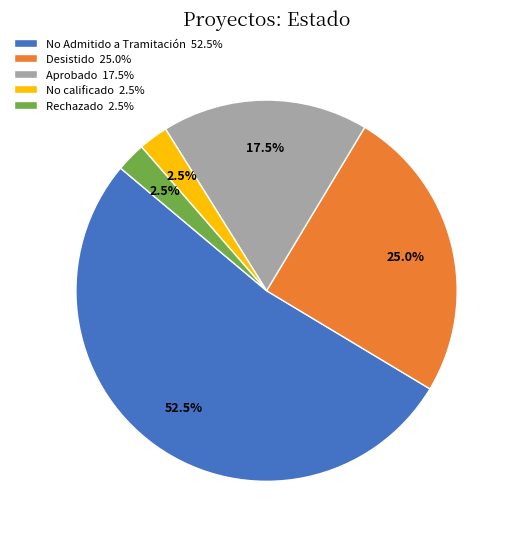

Which slice is the largest?

No Admitido a Tramitación 52.5%